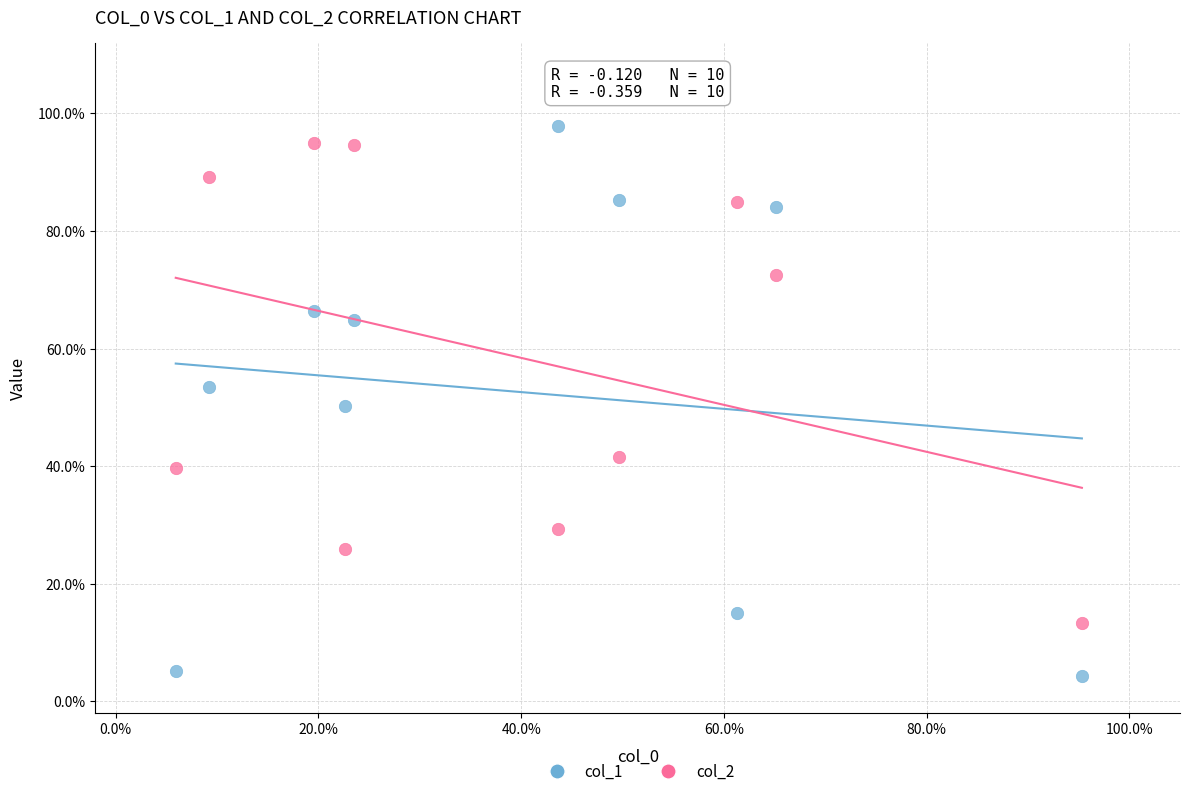

What are all the series names shown in the legend?

col_1, col_2